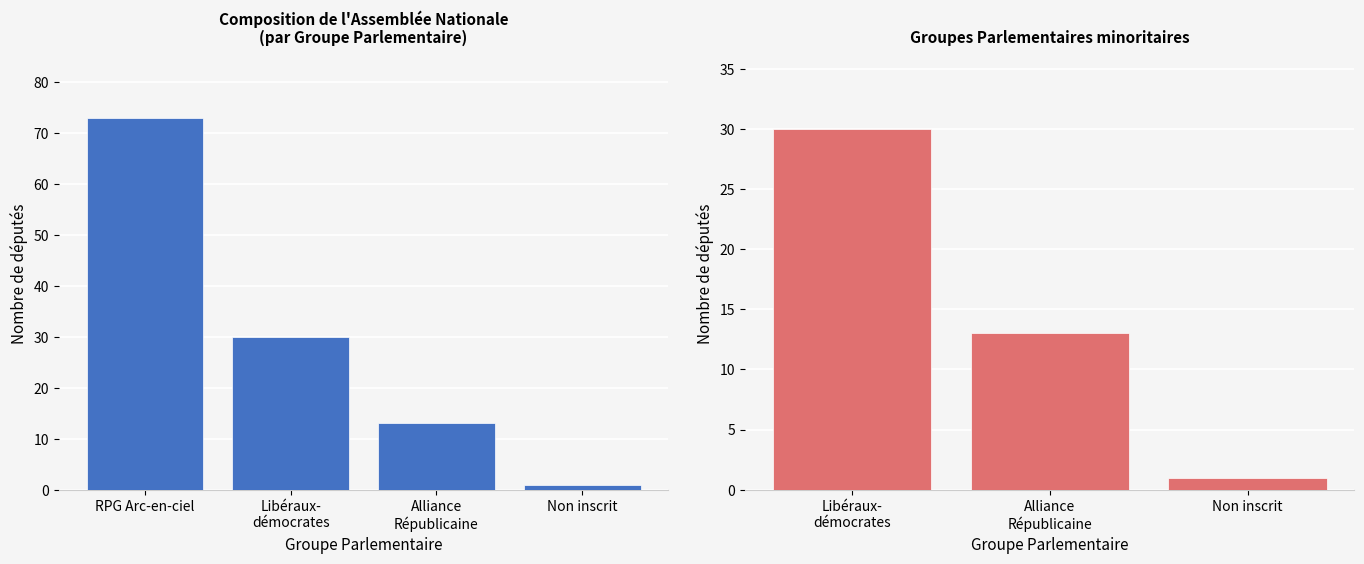

What is the value of the 2nd bar from the left?

13